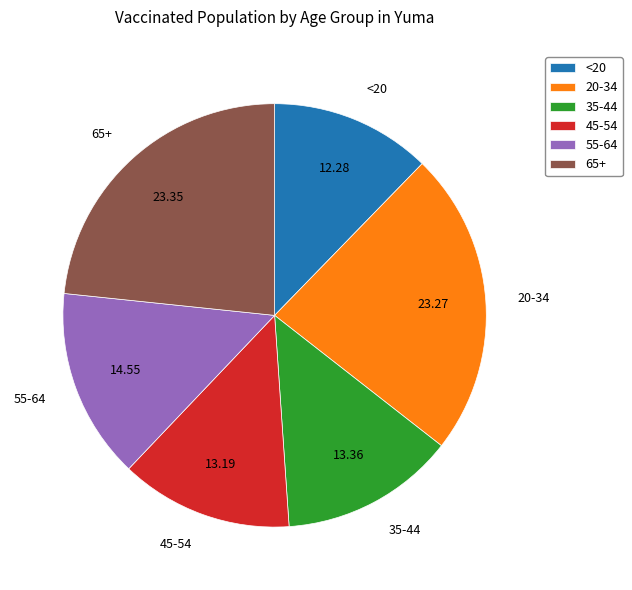

Which category has the smallest portion of the pie?

<20